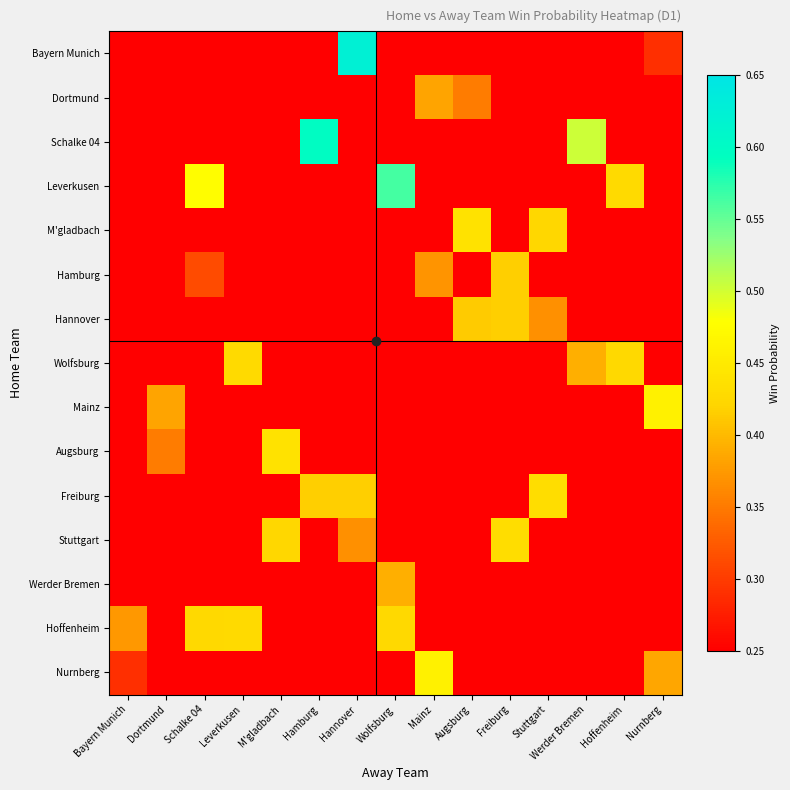

At how many categories does at least one series exceed 0?

15